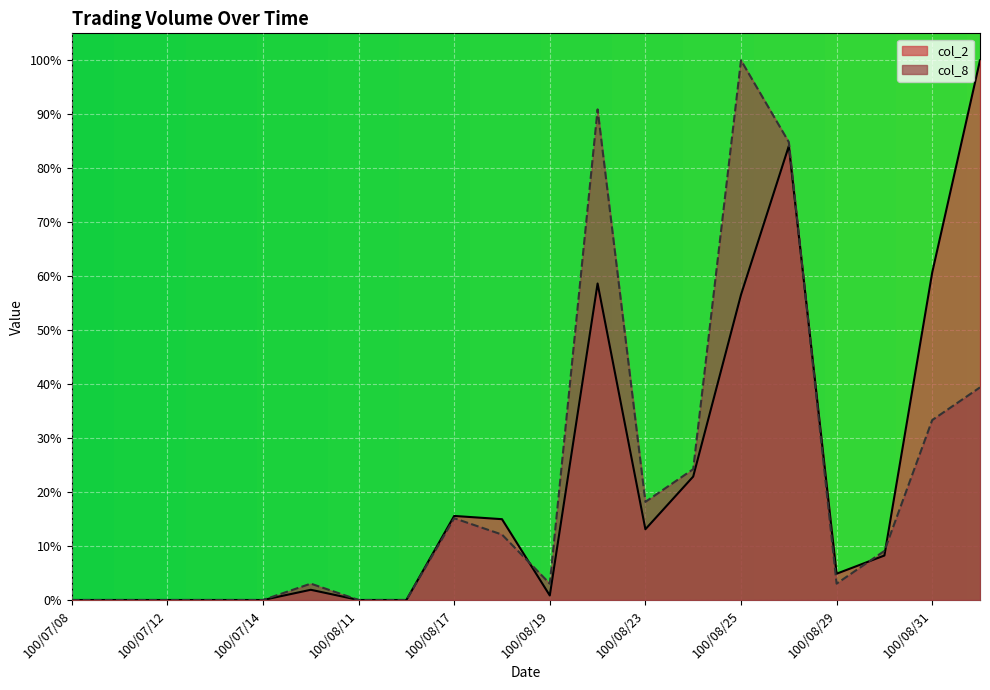

In col_2, how many points are lower than both neighbors (excluding endpoints)?

3